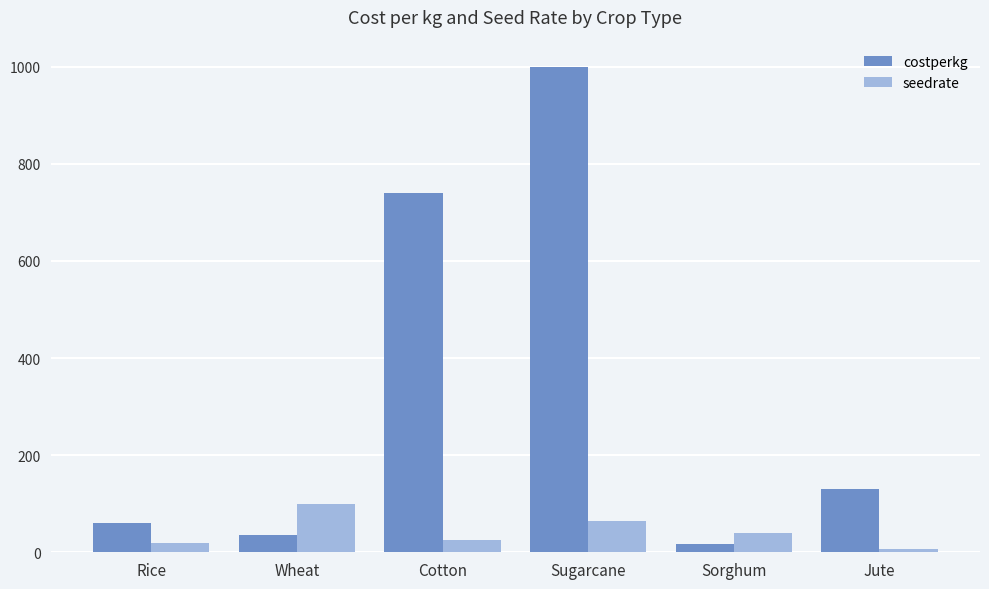

Is it true that costperkg equals 1000 at Sugarcane?

True